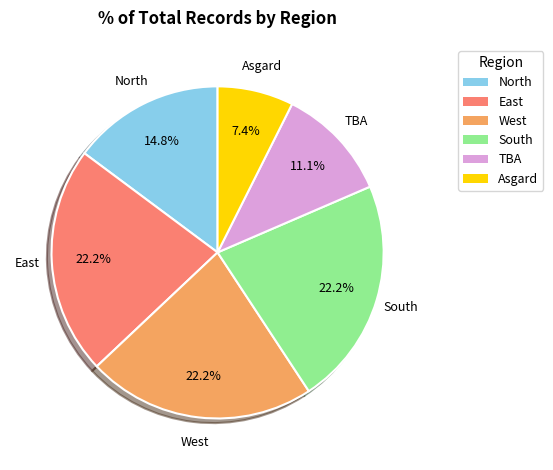

To the nearest percent, what portion does South represent?

22%